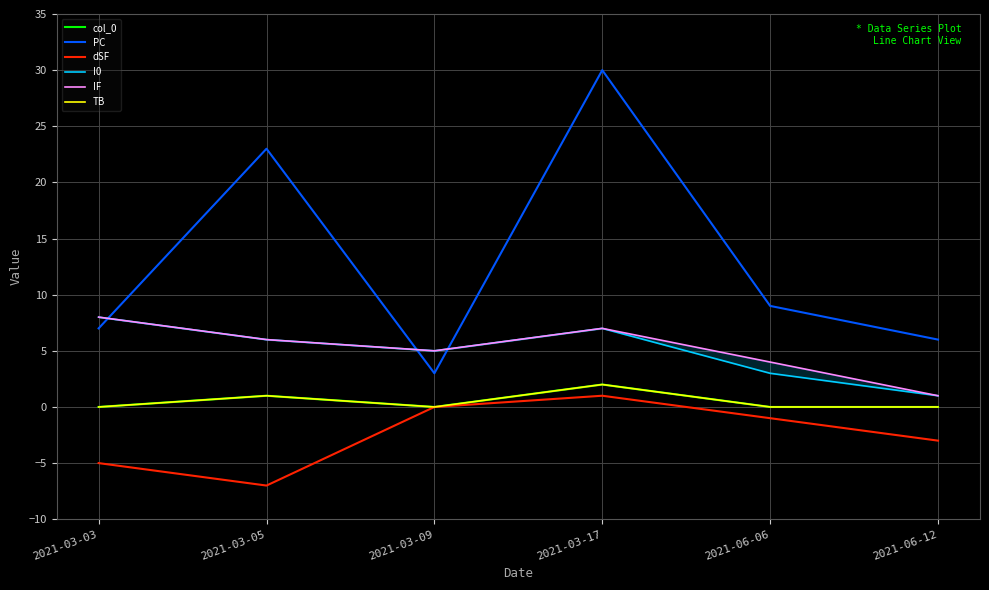

Reading left to right, transcribe all the data shown in this chart.

col_0: 2021-03-03=0	2021-03-05=1	2021-03-09=0	2021-03-17=2	2021-06-06=0	2021-06-12=0
PC: 2021-03-03=7	2021-03-05=23	2021-03-09=3	2021-03-17=30	2021-06-06=9	2021-06-12=6
dSF: 2021-03-03=-5	2021-03-05=-7	2021-03-09=0	2021-03-17=1	2021-06-06=-1	2021-06-12=-3
I0: 2021-03-03=8	2021-03-05=6	2021-03-09=5	2021-03-17=7	2021-06-06=3	2021-06-12=1
IF: 2021-03-03=8	2021-03-05=6	2021-03-09=5	2021-03-17=7	2021-06-06=4	2021-06-12=1
TB: 2021-03-03=0	2021-03-05=1	2021-03-09=0	2021-03-17=2	2021-06-06=0	2021-06-12=0